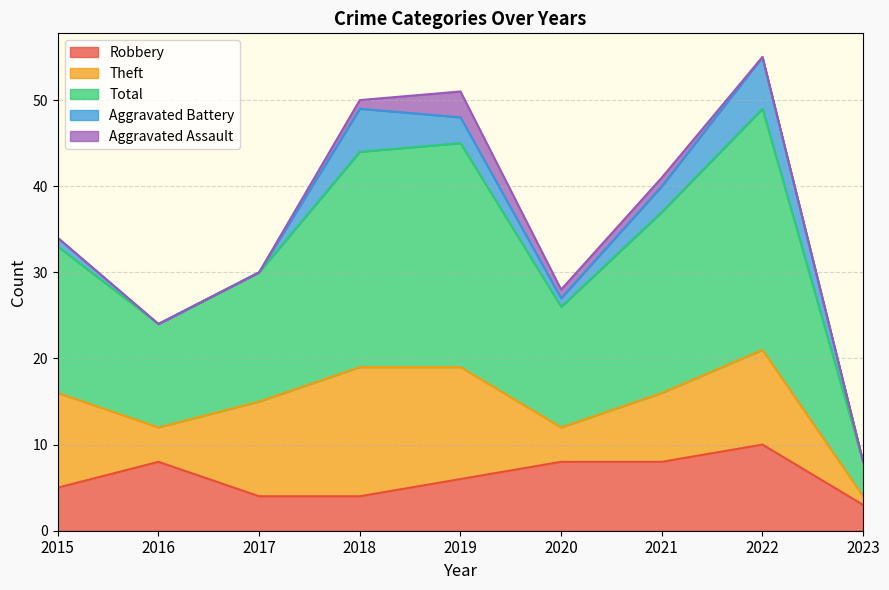

What is the difference between the highest and lowest values at 2017?

15